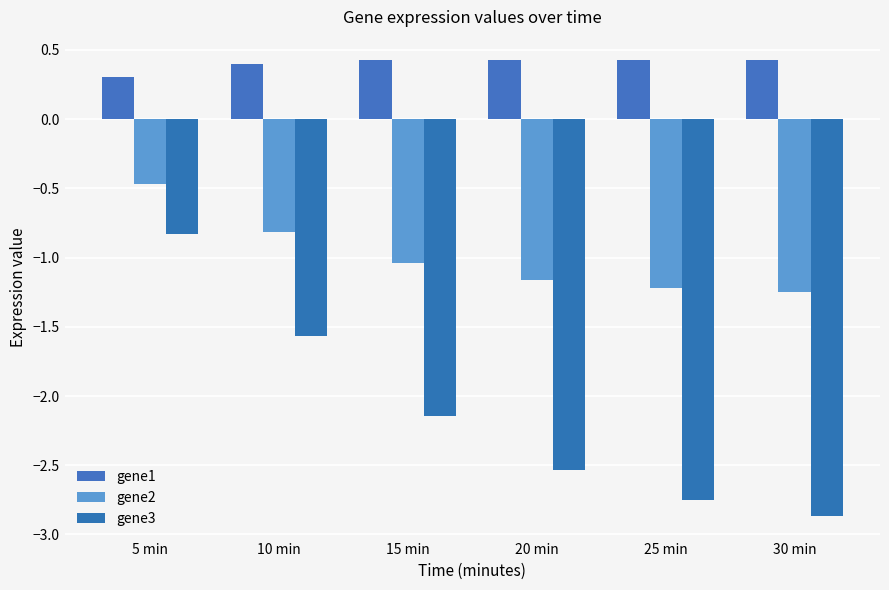

What are all the series names shown in the legend?

gene1, gene2, gene3